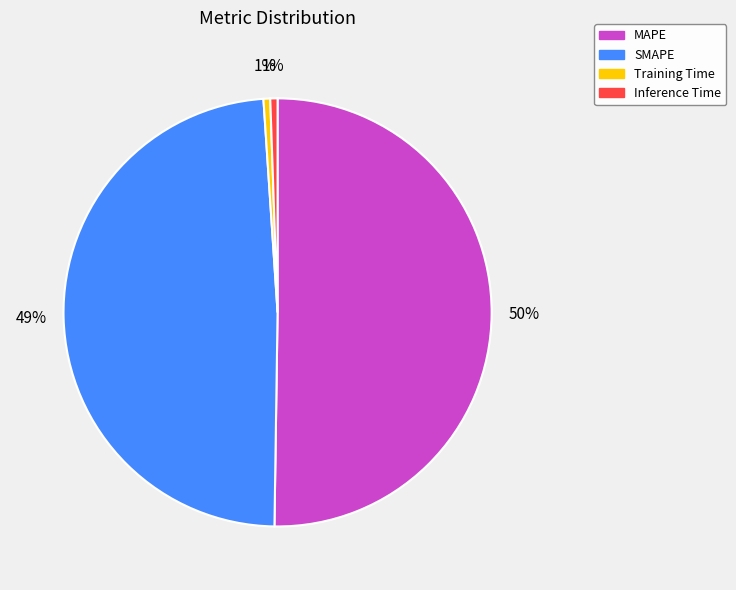

What is the majority slice?

MAPE